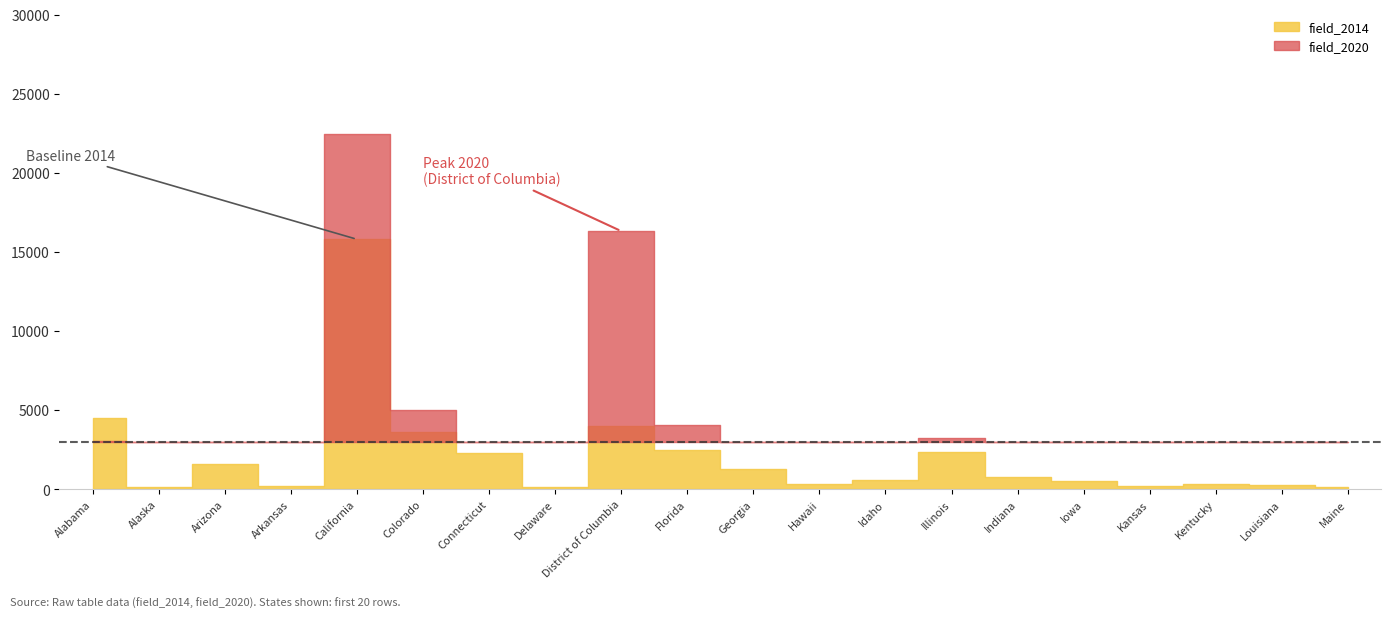

Does the chart display data point markers on the line(s)?

No